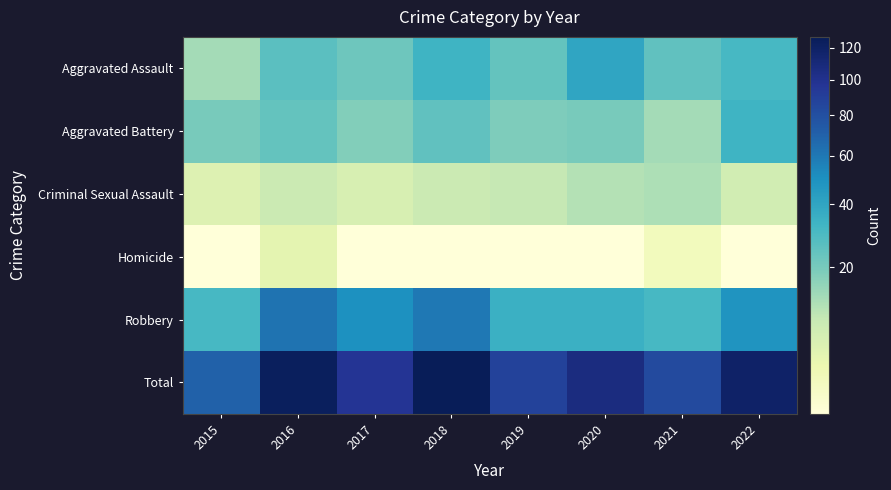

At which category does the chart reach its peak across all series?

2018